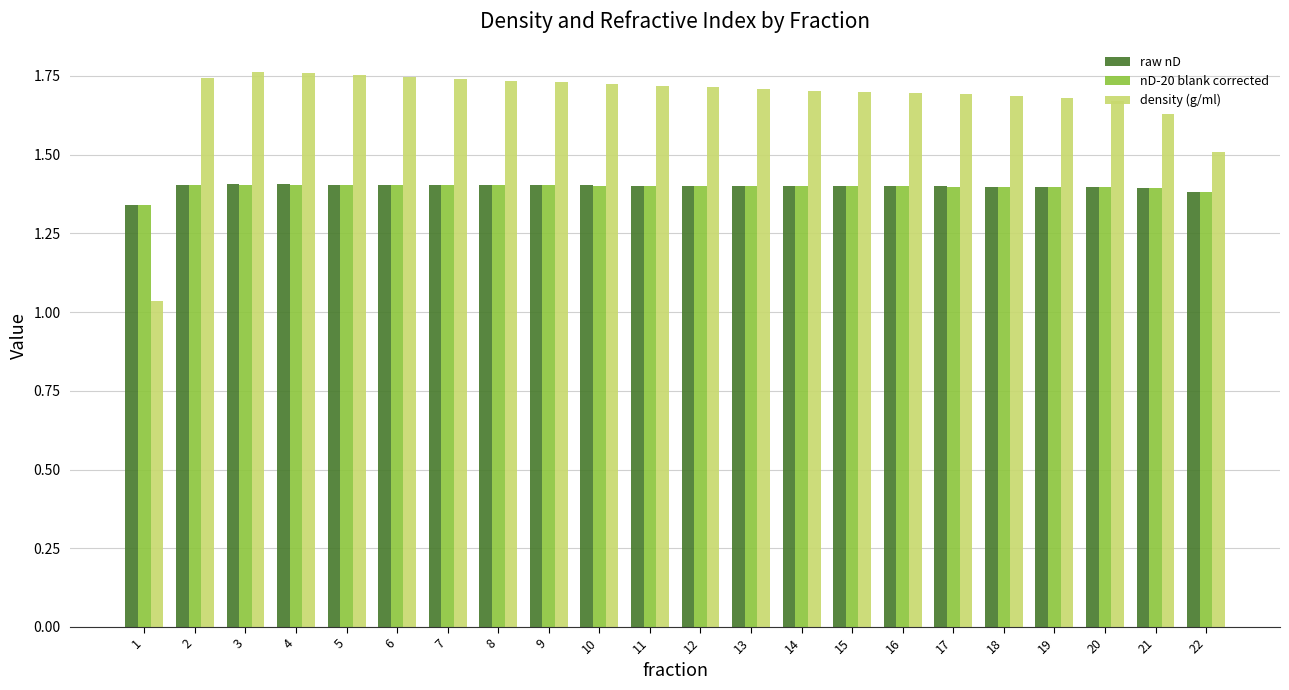

What is the spread (max minus min) of values at 21?

0.2